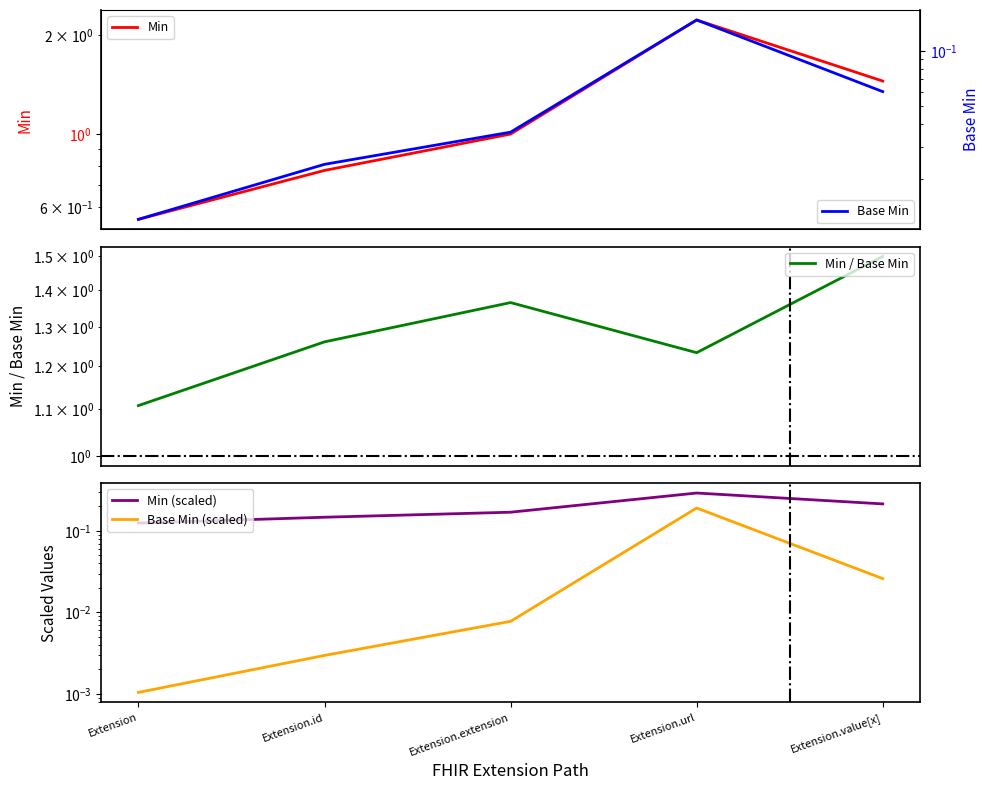

The value of Min at Extension.extension is 0.4. True or false?

False